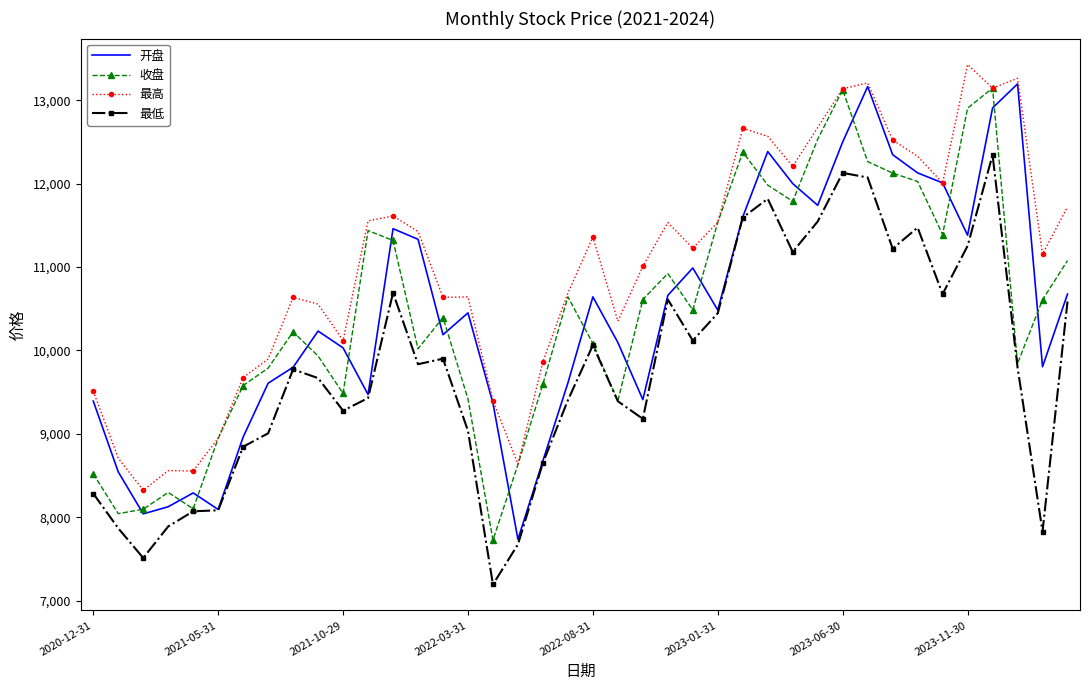

True or false: 最高 and 最低 cross at least once.

False